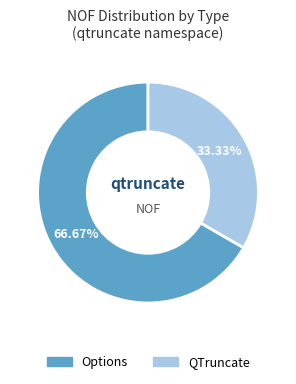

Is there a majority slice in this chart?

Yes